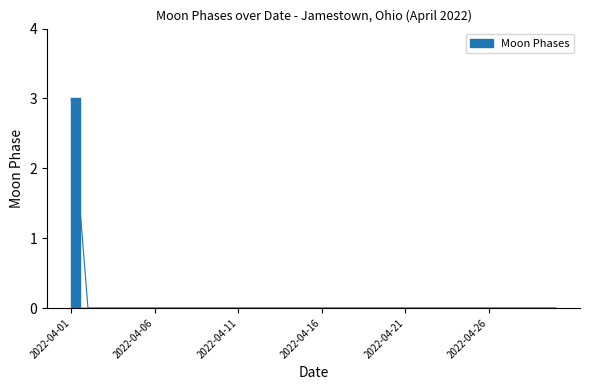

How many positive values are there?

1